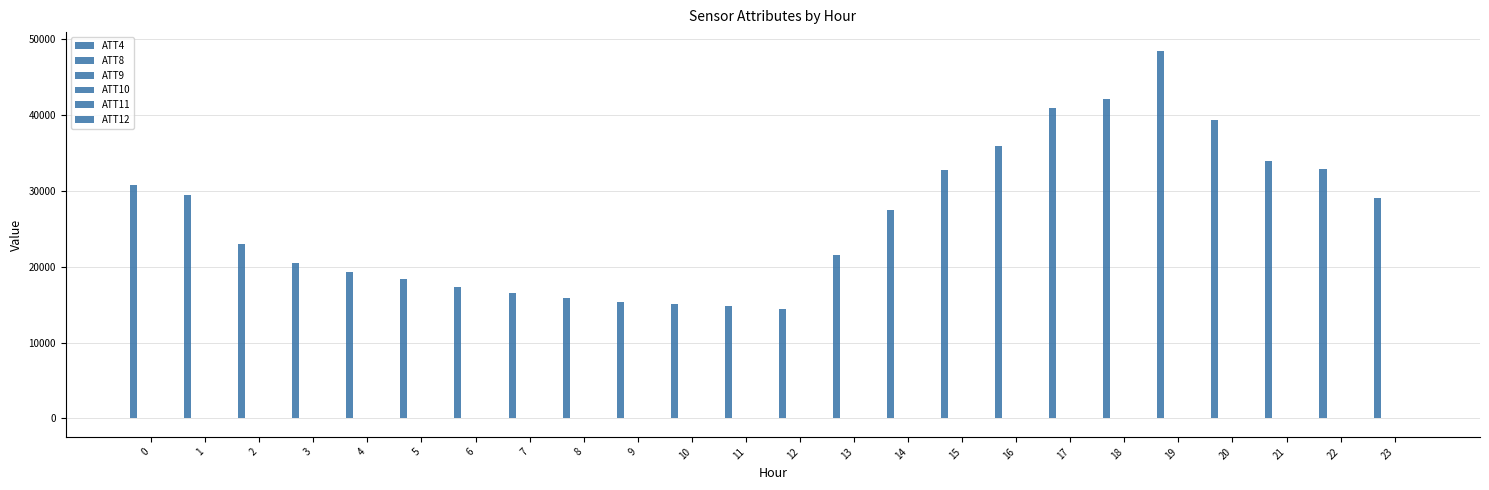

Is it true that ATT12 equals -0.8 at 9?

False